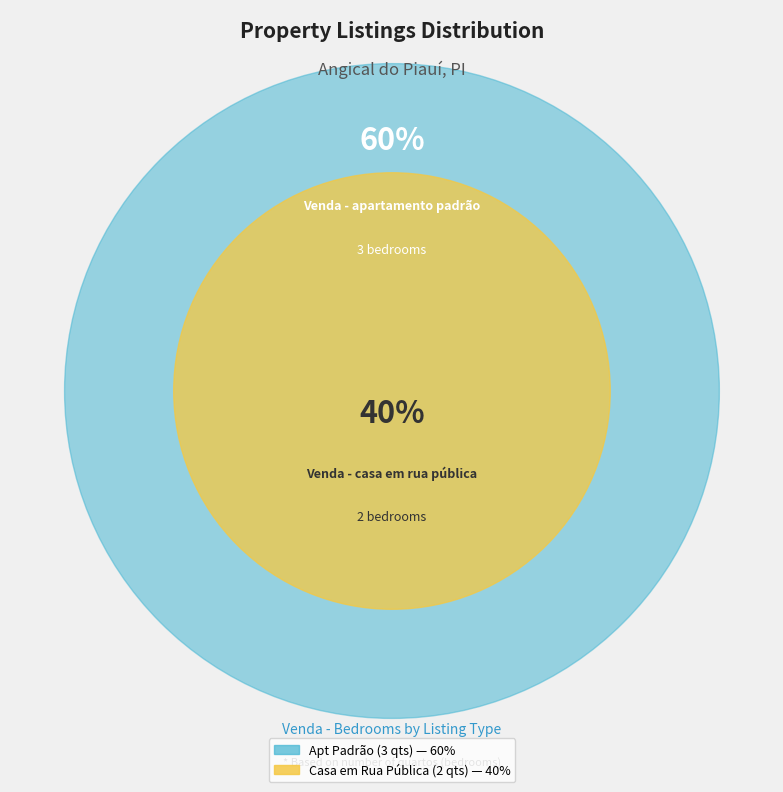

To the nearest percent, what percentage of the pie is Venda - casa em rua pública?

40%